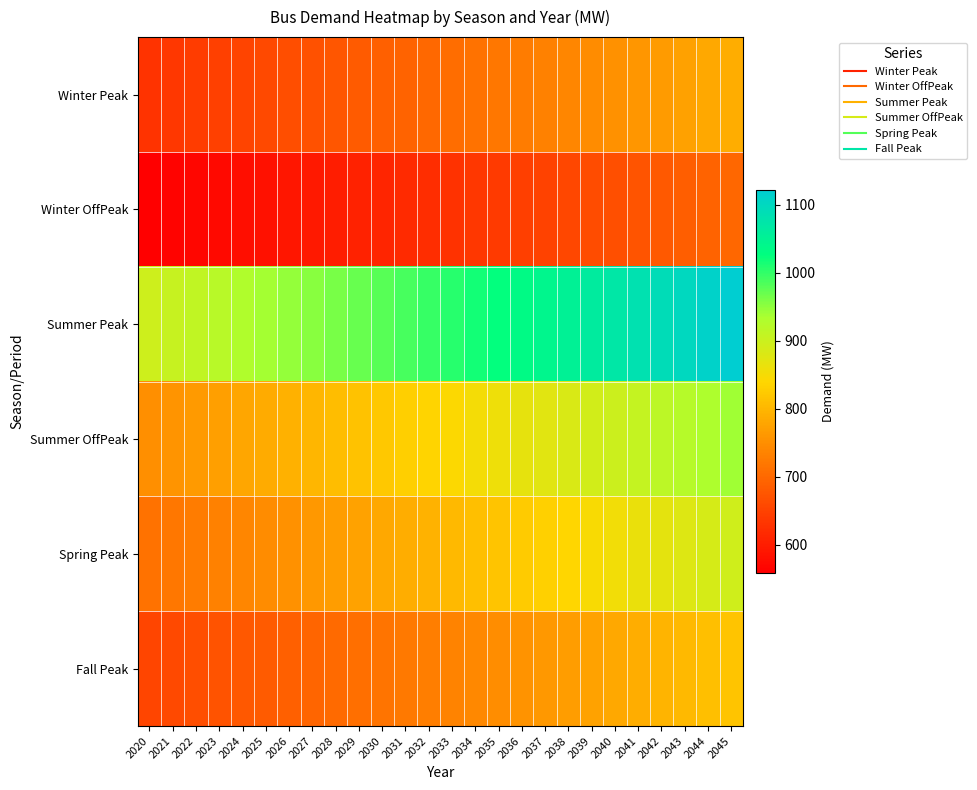

At 2044, list the series in order from smallest to largest.

Winter OffPeak, Winter Peak, Fall Peak, Spring Peak, Summer OffPeak, Summer Peak